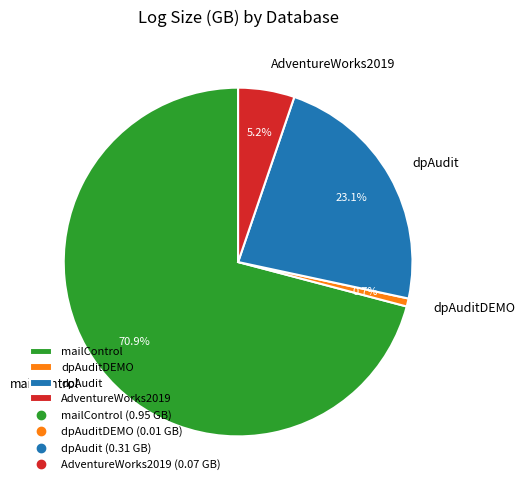

How many slices are in this pie chart?

4